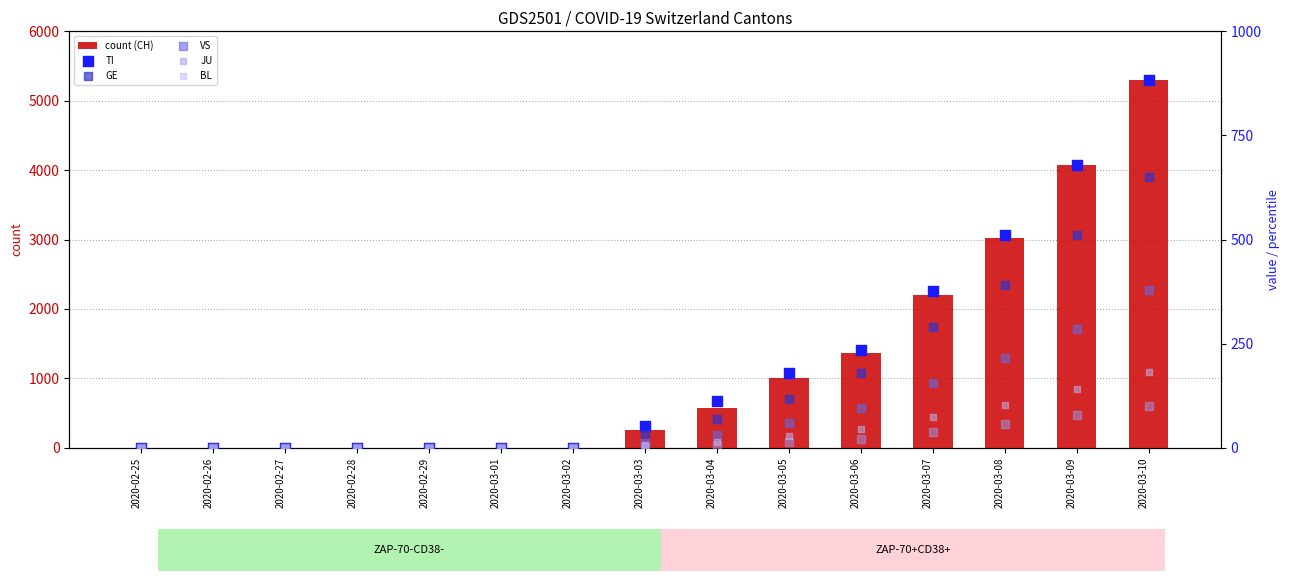

What is the total value across all series at 2020-03-03?

368